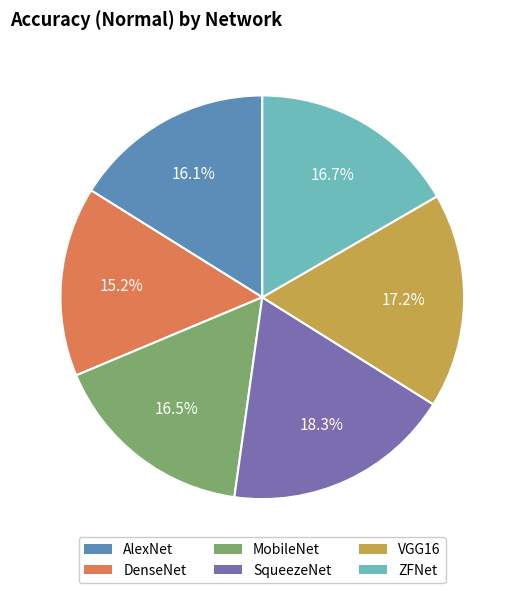

How many segments does this pie chart have?

6